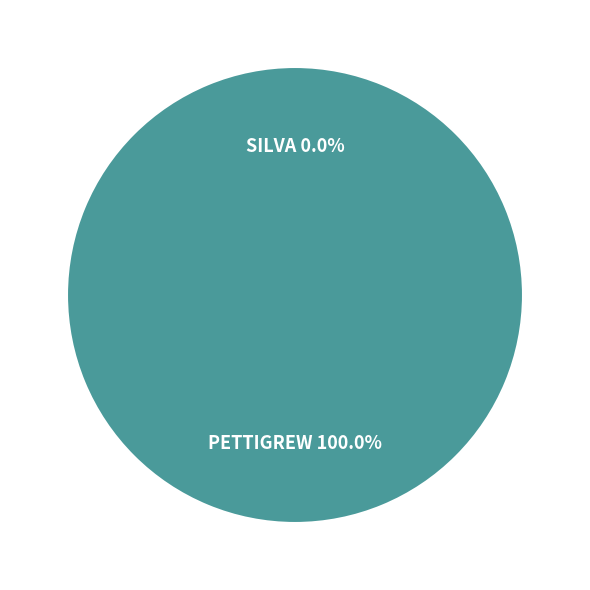

How many segments does this pie chart have?

2